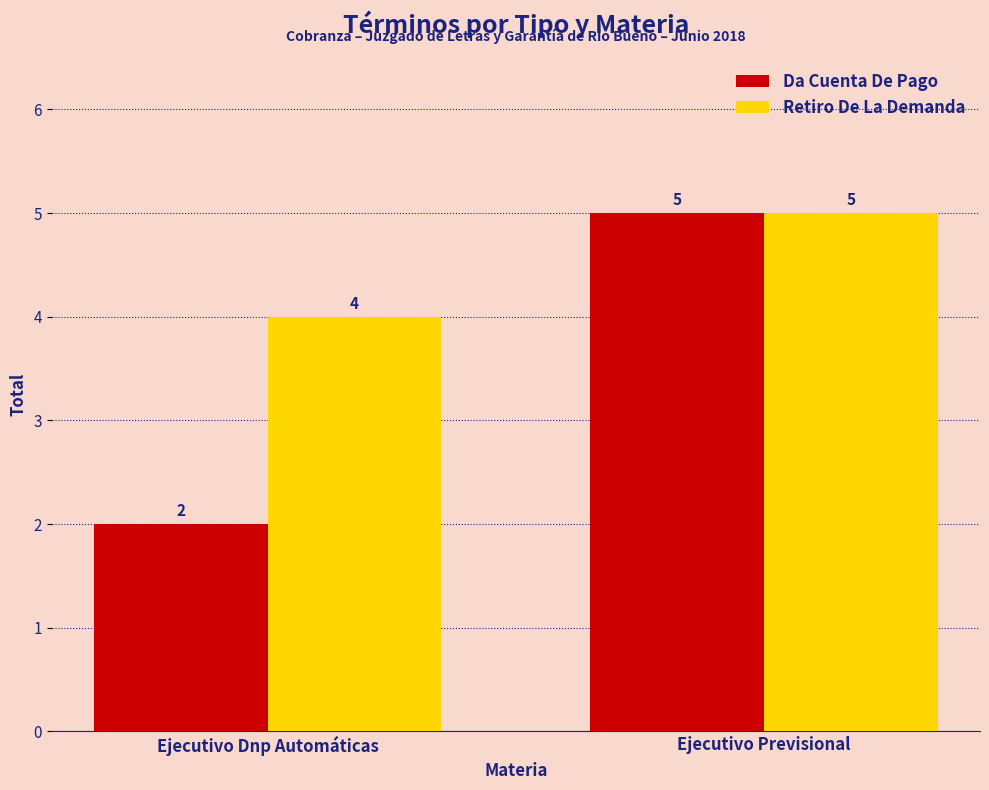

Which series has the largest range (max minus min)?

Da Cuenta De Pago